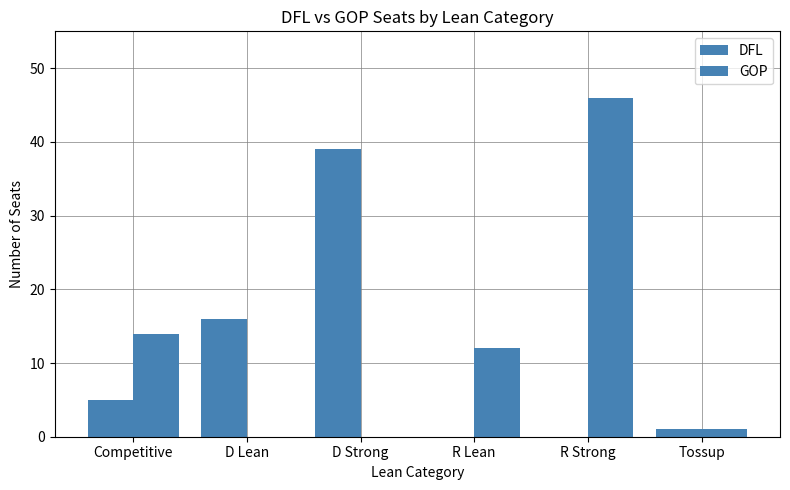

Are the bars horizontal?

No